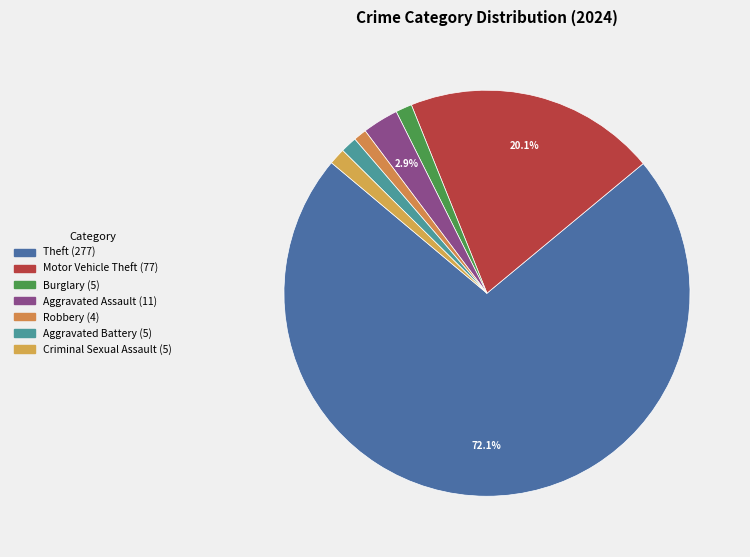

Count the number of slices in the pie.

7